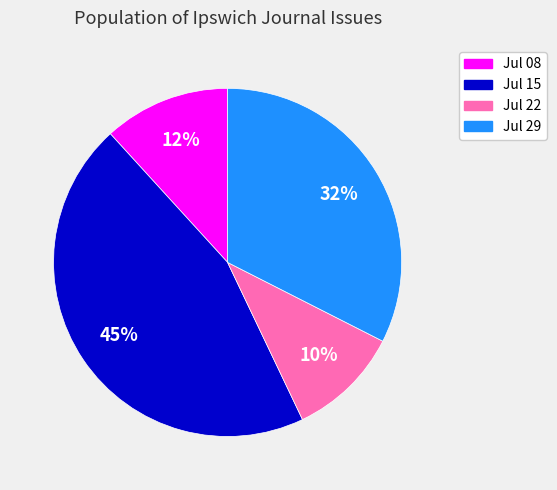

Is there any slice that represents more than half of the pie?

No